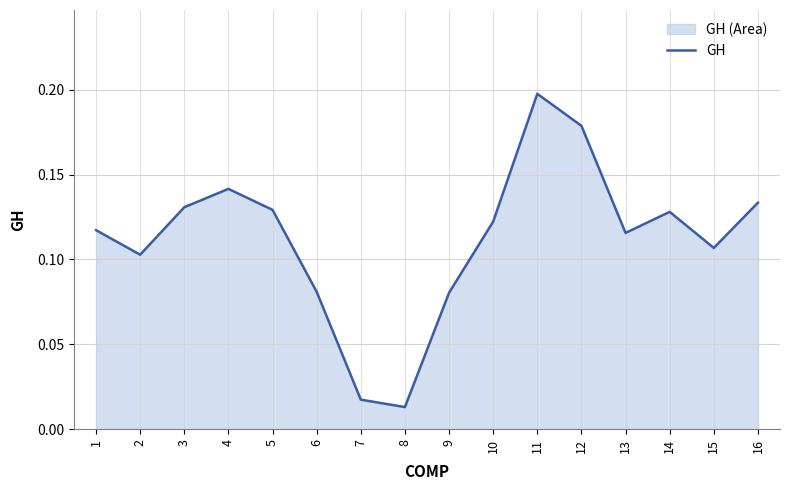

Rank the categories by value from lowest to highest.

8, 7, 9, 6, 2, 15, 13, 1, 10, 14, 5, 3, 16, 4, 12, 11